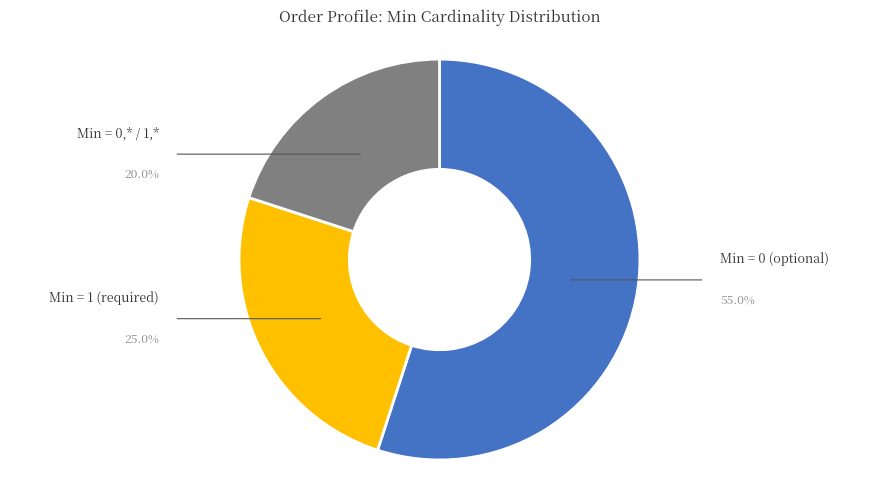

How many segments does this pie chart have?

3